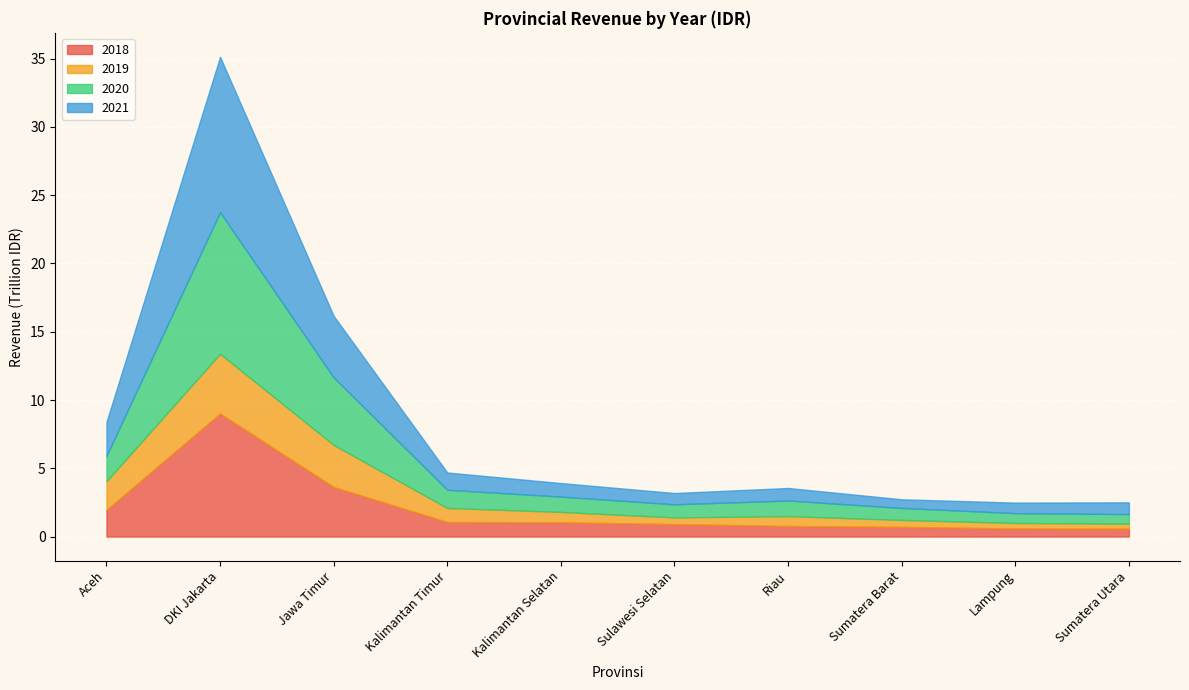

At how many categories does at least one series exceed 616053165042?

10